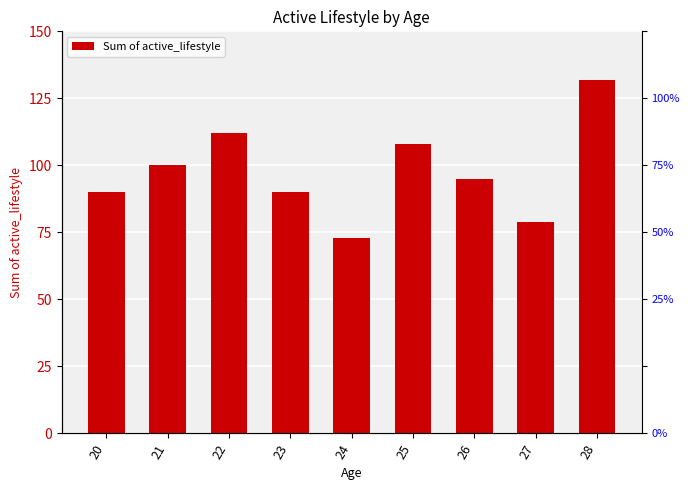

Approximately how many times larger is the value at 26 compared to 23?

1.1